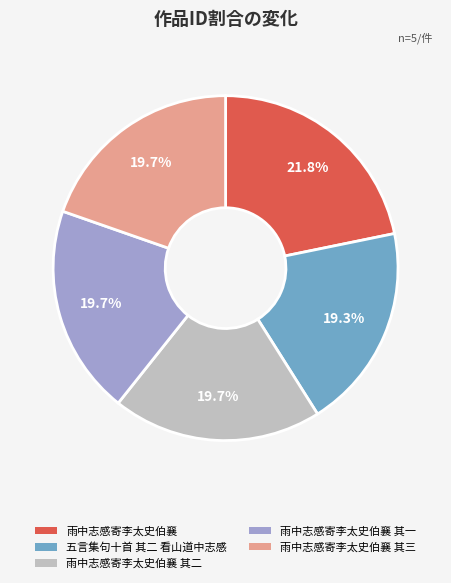

Is it true that 雨中志感寄李太史伯襄 其二 is 20% of the pie?

True